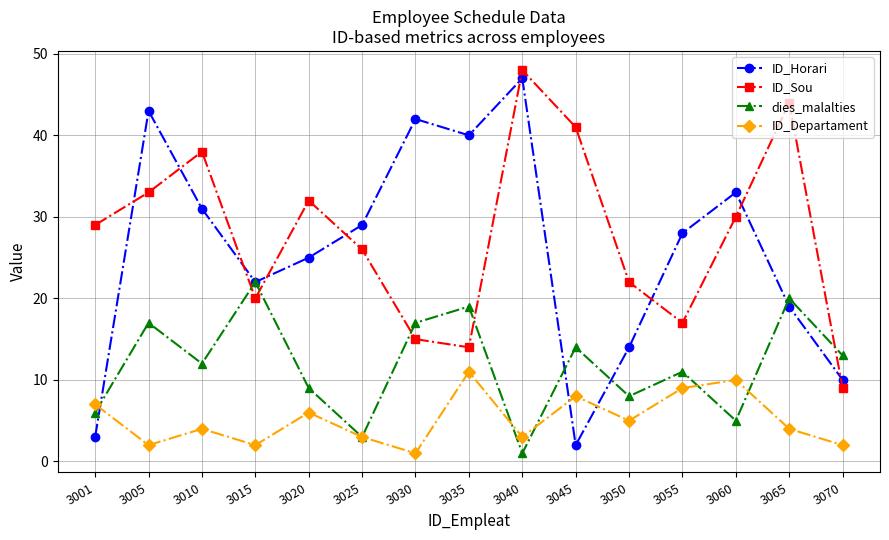

What are all the series names shown in the legend?

ID_Horari, ID_Sou, dies_malalties, ID_Departament